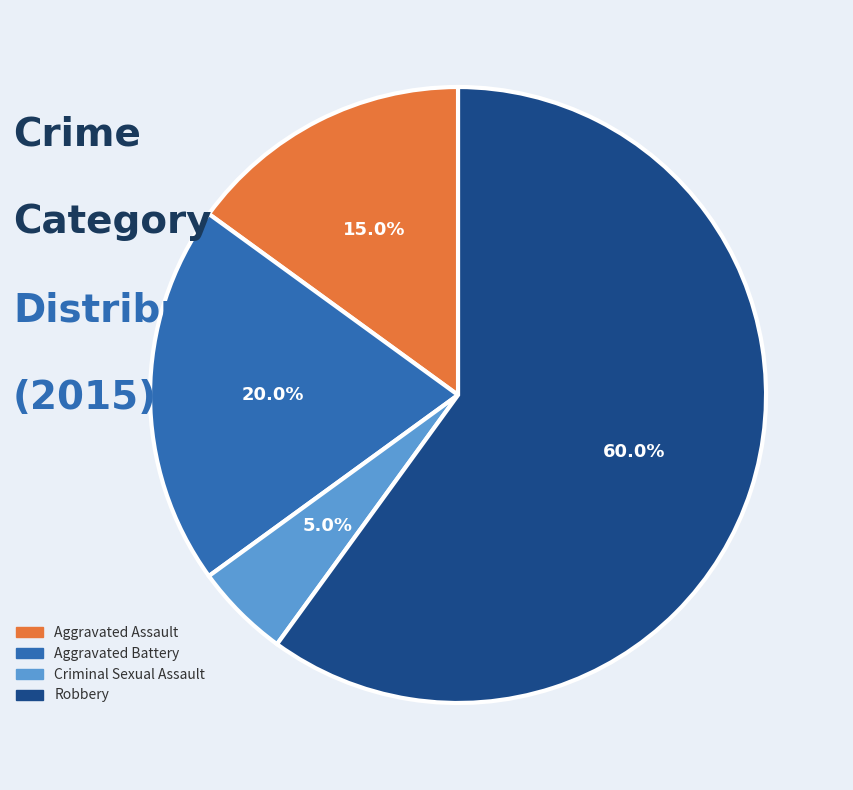

Count the number of slices in the pie.

4